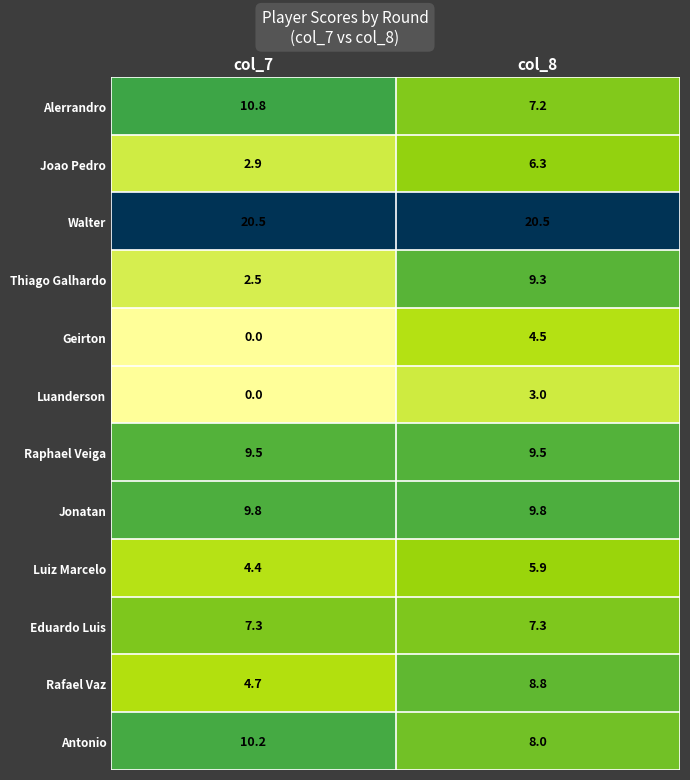

Reading right to left, what are all the values shown in this chart?

Alerrandro Barra Mansa Realino de Souza: col_8=7.2	col_7=10.8
Jo\u00e3o Pedro Junqueira de Jesus: col_8=6.3	col_7=2.9
Walter Leandro Capeloza Artune: col_8=20.5	col_7=20.5
Thiago Galhardo do Nascimento Rocha: col_8=9.3	col_7=2.5
Geirton Marques Aires: col_8=4.5	col_7=0.0
Luanderson Johnala Marques da Silva: col_8=3.0	col_7=0.0
Raphael Cavalcante Veiga: col_8=9.5	col_7=9.5
Jonatan David Gomez Ospina: col_8=9.8	col_7=9.8
Luiz Marcelo de Castro Salles: col_8=5.9	col_7=4.4
Eduardo Lu\u00eds Abonizio de Souza: col_8=7.3	col_7=7.3
Rafael Vaz dos Santos: col_8=8.8	col_7=4.7
Ant\u00f4nio Josenildo Rodrigues de Oliveira: col_8=8.0	col_7=10.2